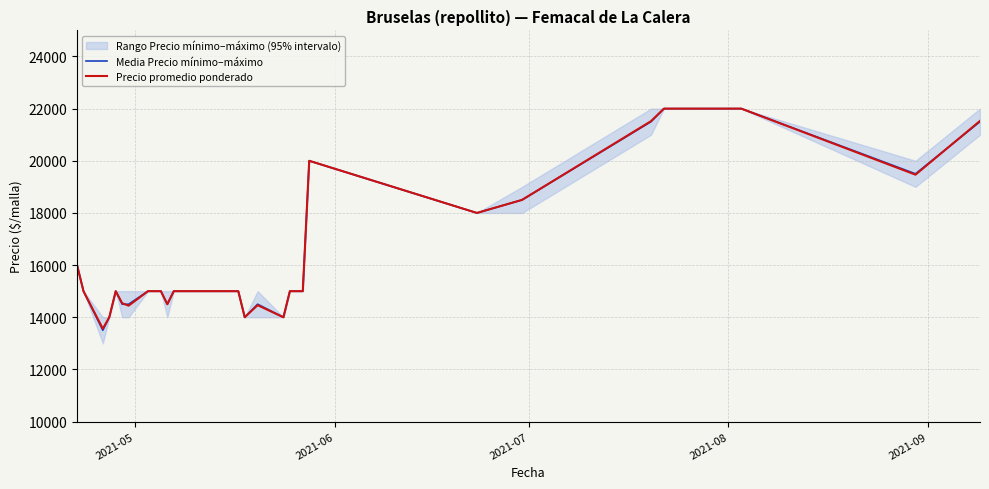

What is the highest value of the Media Precio mínimo–máximo series?

22000